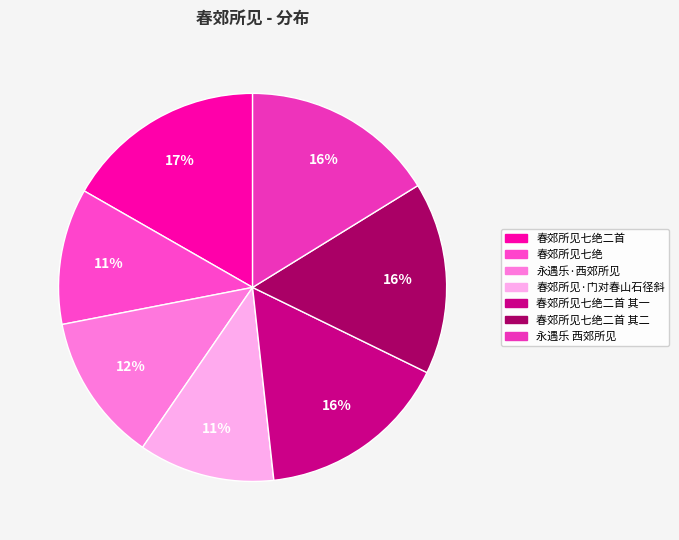

What is the ratio of the value at 春郊所见·门对春山石径斜 to the value at 永遇乐 西郊所见?

0.7